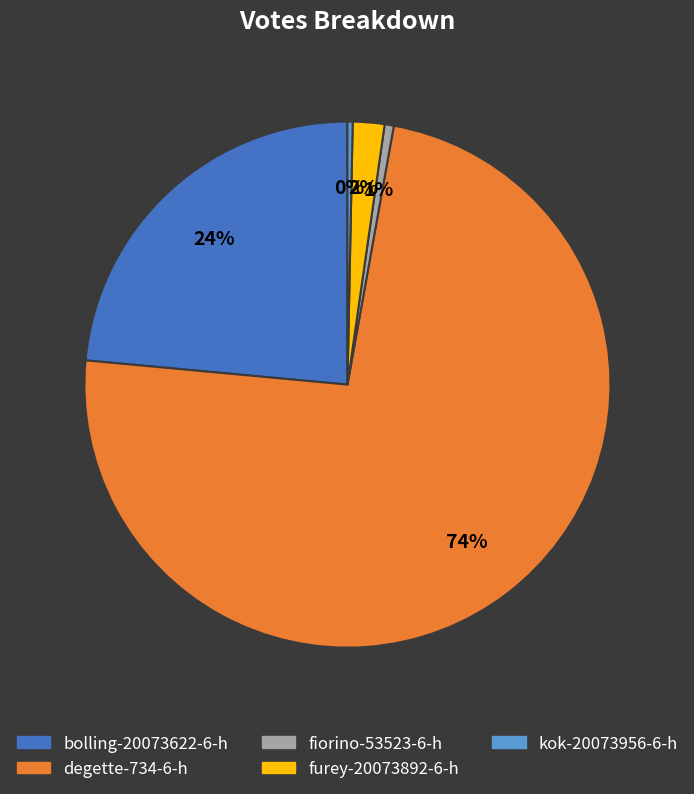

Is the sum of kok-20073956-6-h and fiorino-53523-6-h greater than half?

No